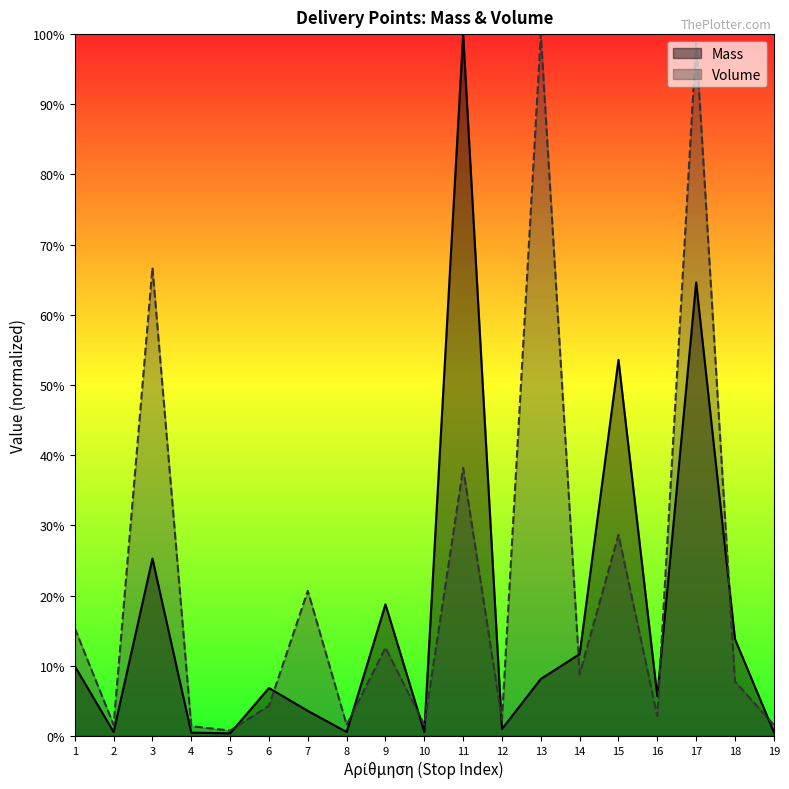

Is the value of Mass at 13 greater than the value of Volume at 8?

Yes